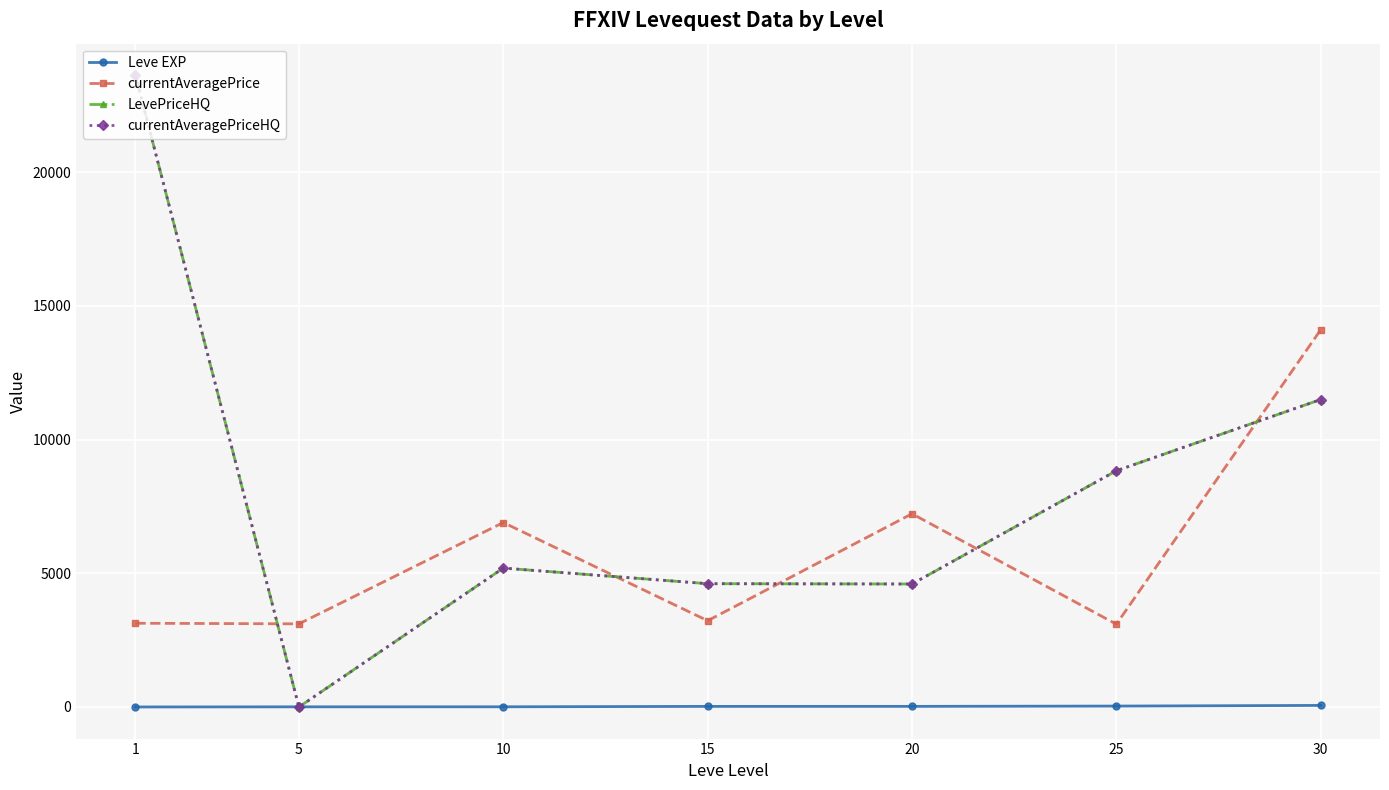

Which series changed the most between 20 and 25?

LevePriceHQ